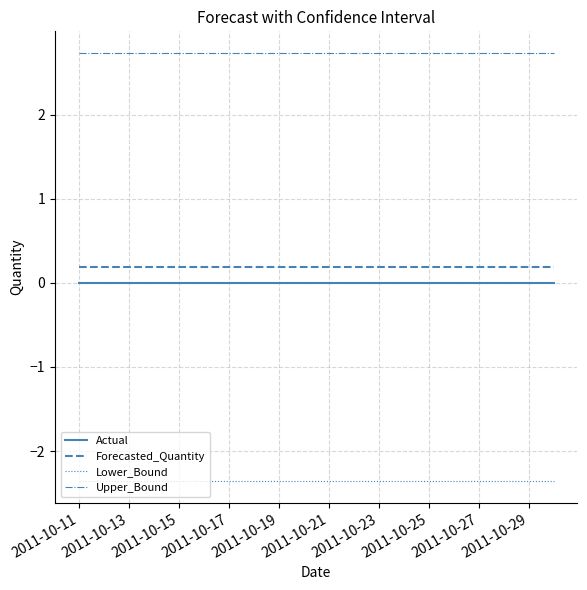

Reading right to left, extract all data points from this chart.

Actual: 0.0	0.0	0.0	0.0	0.0	0.0	0.0	0.0	0.0	0.0	0.0	0.0	0.0	0.0	0.0	0.0	0.0	0.0	0.0	0.0
Forecasted_Quantity: 0.2	0.2	0.2	0.2	0.2	0.2	0.2	0.2	0.2	0.2	0.2	0.2	0.2	0.2	0.2	0.2	0.2	0.2	0.2	0.2
Lower_Bound: -2.4	-2.4	-2.4	-2.4	-2.4	-2.4	-2.4	-2.4	-2.4	-2.4	-2.4	-2.4	-2.4	-2.4	-2.4	-2.4	-2.4	-2.4	-2.4	-2.4
Upper_Bound: 2.7	2.7	2.7	2.7	2.7	2.7	2.7	2.7	2.7	2.7	2.7	2.7	2.7	2.7	2.7	2.7	2.7	2.7	2.7	2.7